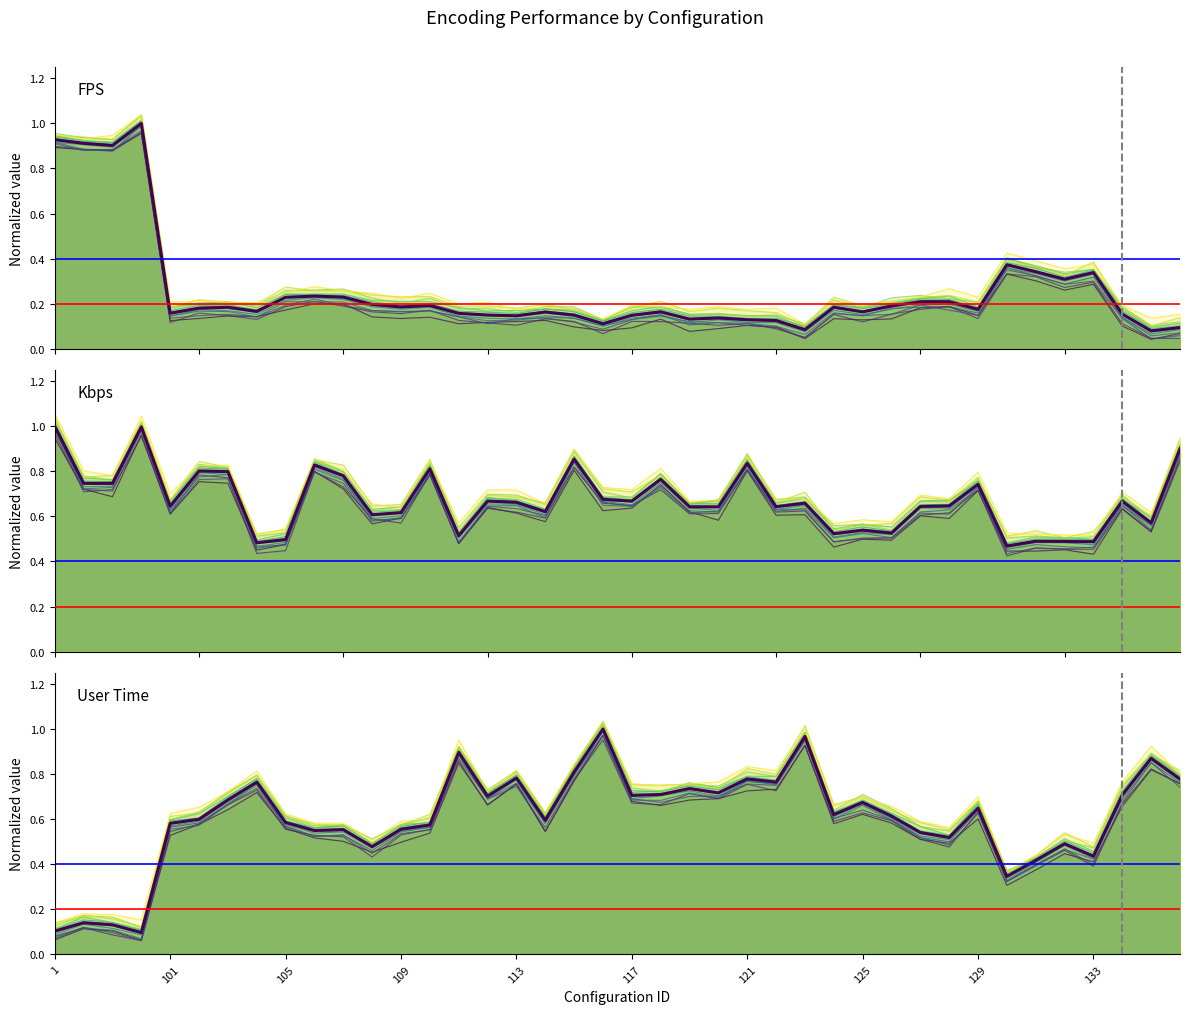

How many series are shown in this chart?

3